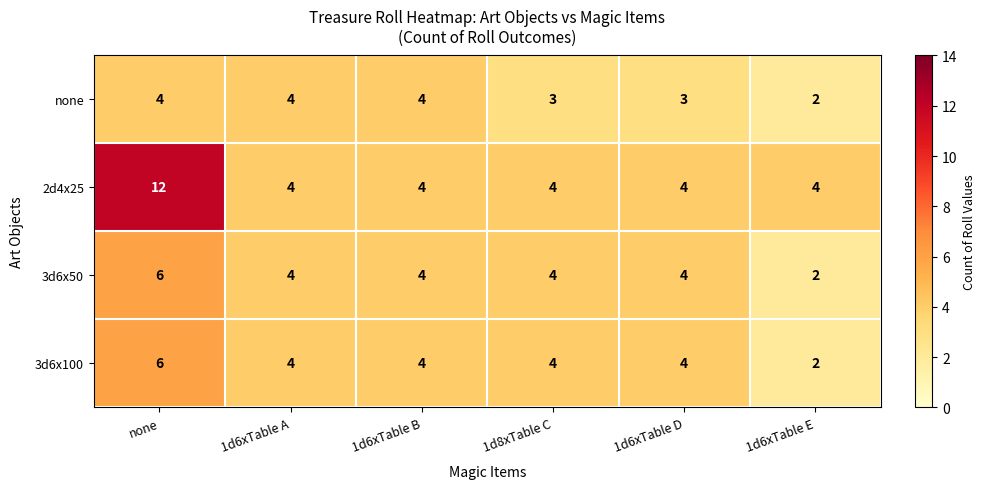

What is the approximate value of 3d6x50 at none?

6